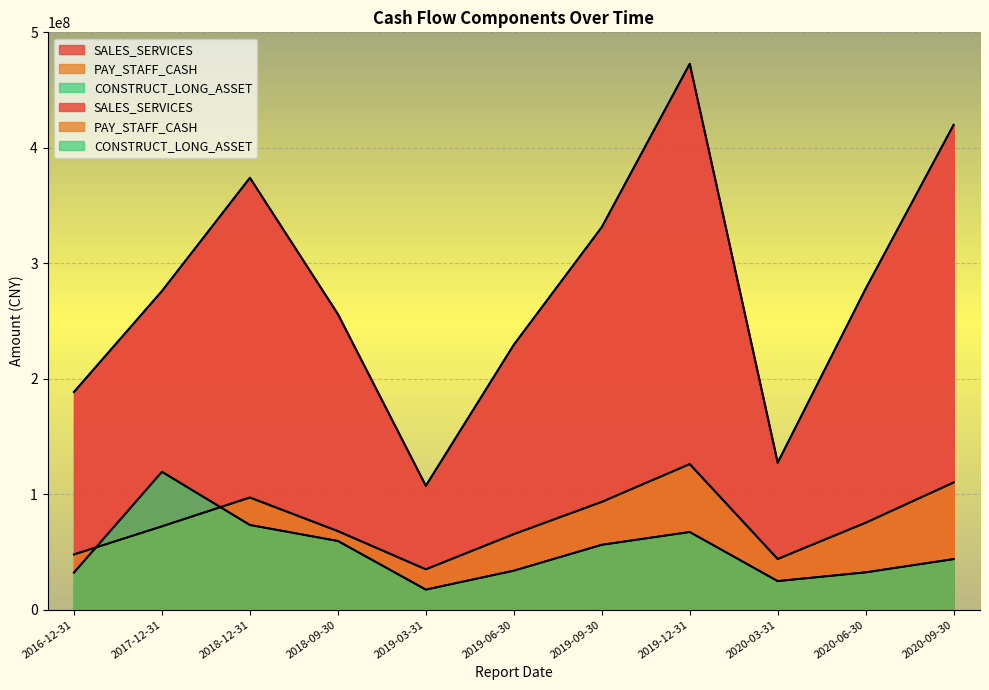

How many interior local valleys does the SALES_SERVICES series have?

2